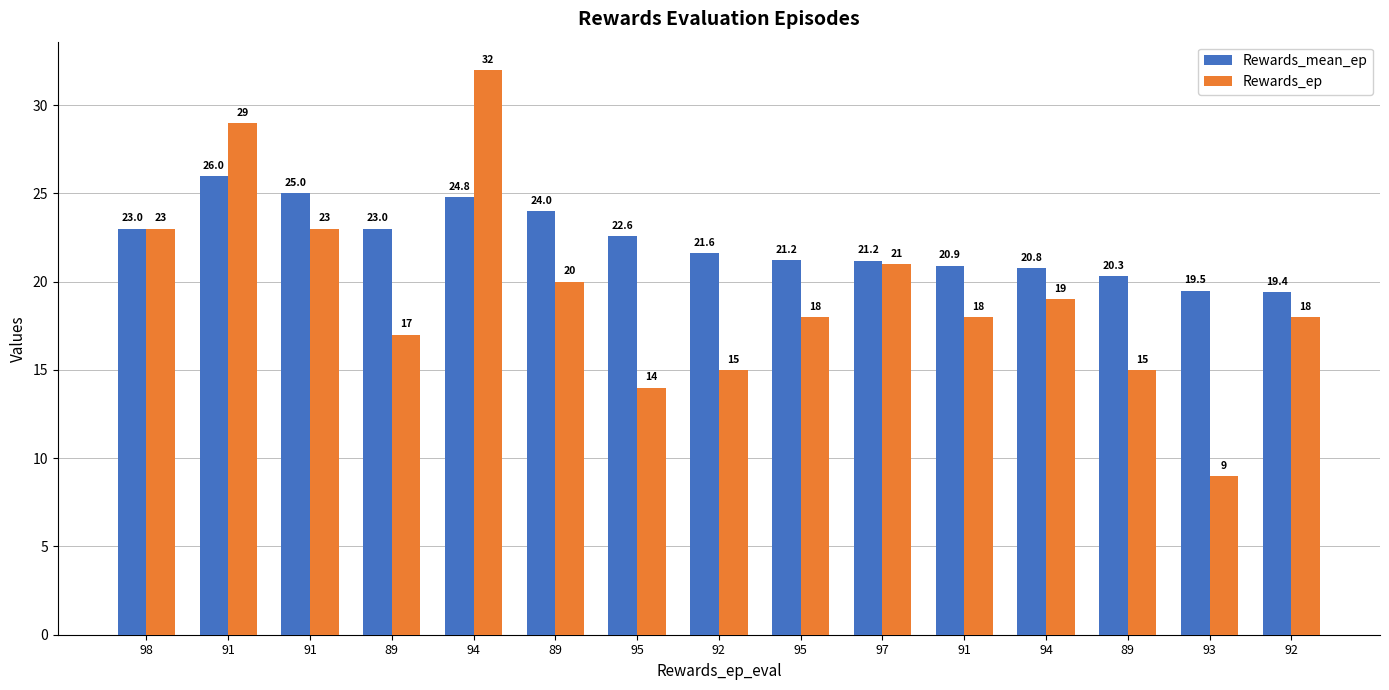

How many bars are there in each group?

2